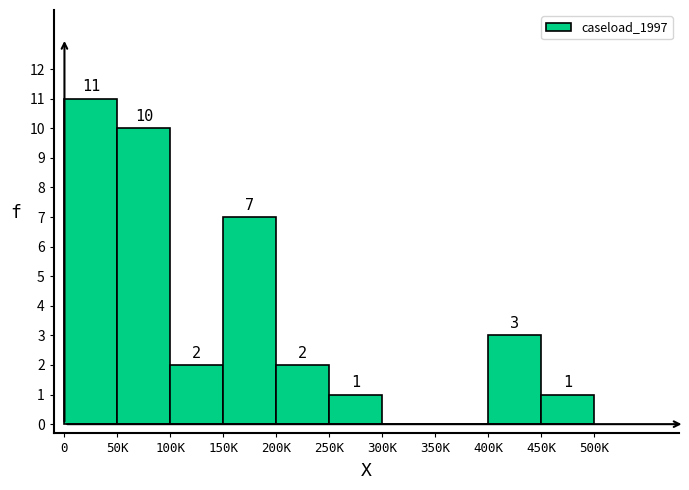

Reading right to left, transcribe all the data shown in this chart.

450K=1	400K=3	350K=0	300K=0	250K=1	200K=2	150K=7	100K=2	50K=10	0=11